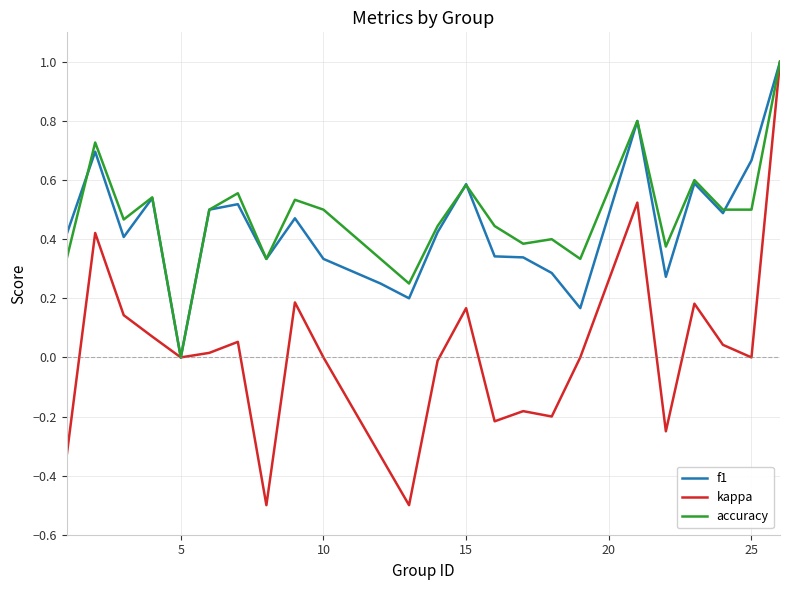

What is the maximum value for accuracy?

1.0